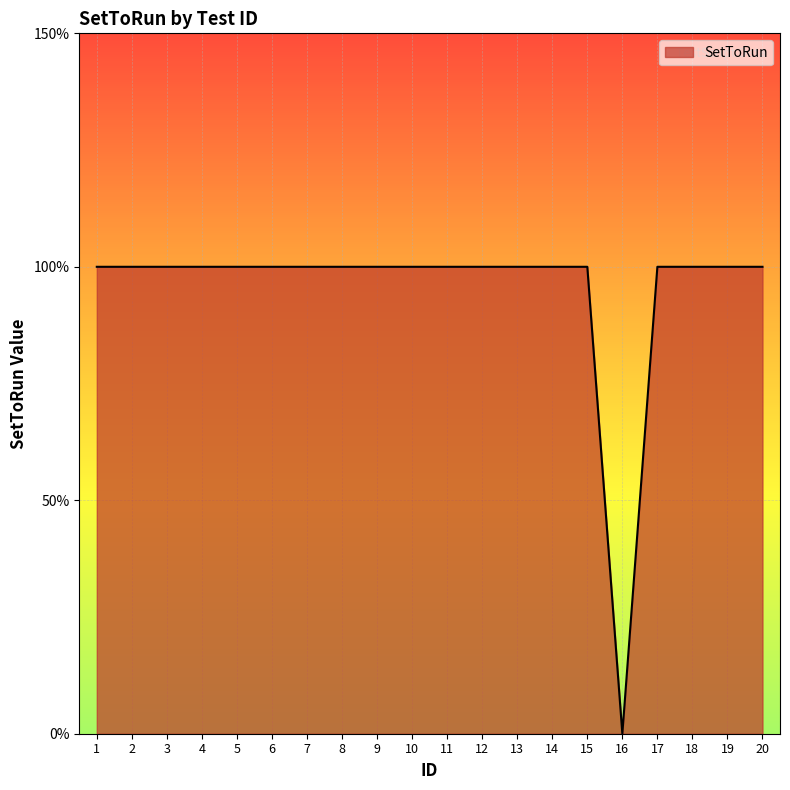

Is this an area chart (filled region under the line)?

Yes